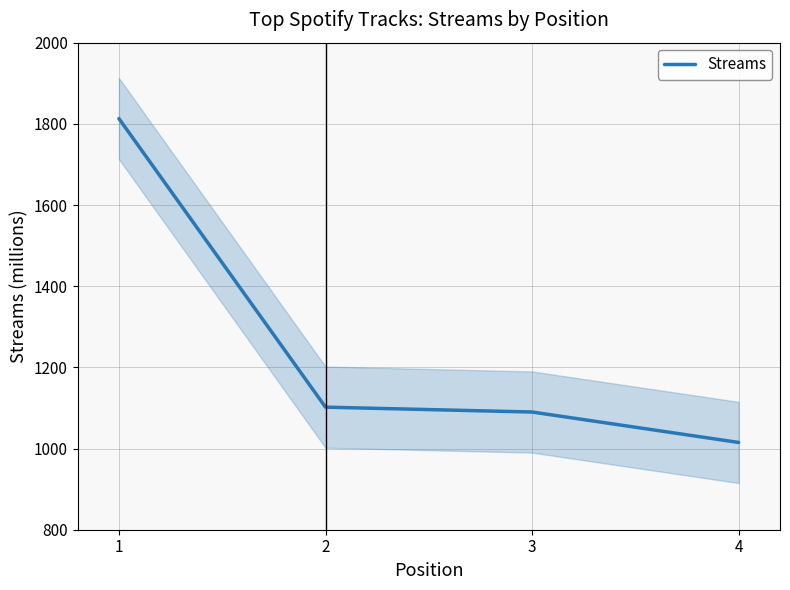

List the labels in order of value, smallest first.

4, 3, 2, 1